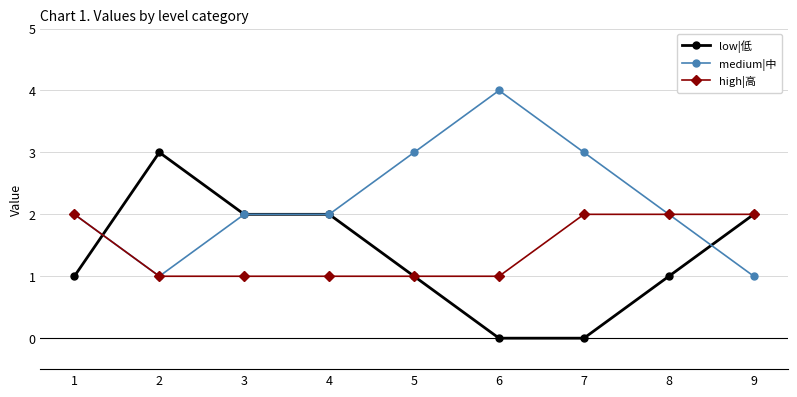

What is the minimum value for medium|中?

1